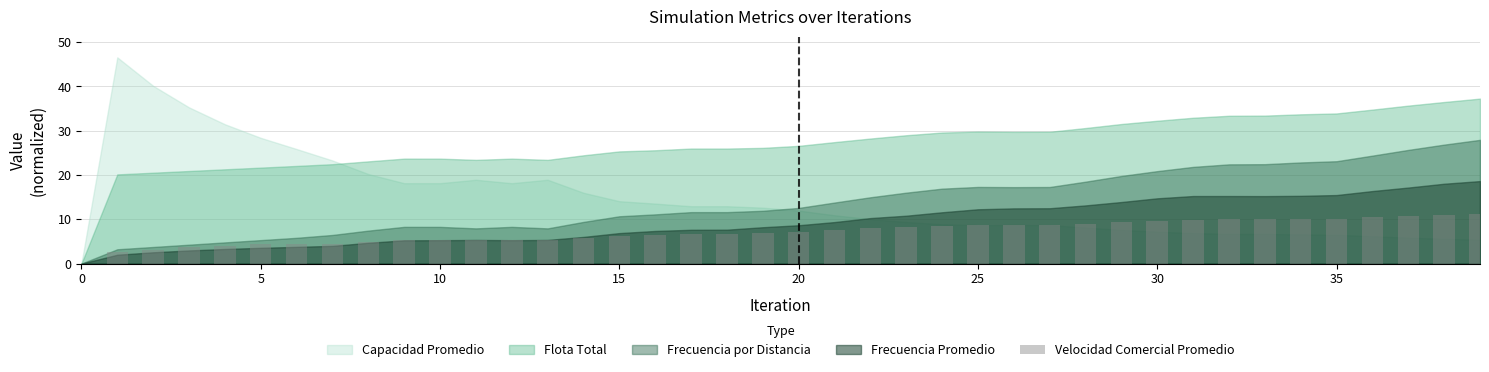

What is the sum of all values?

284.2